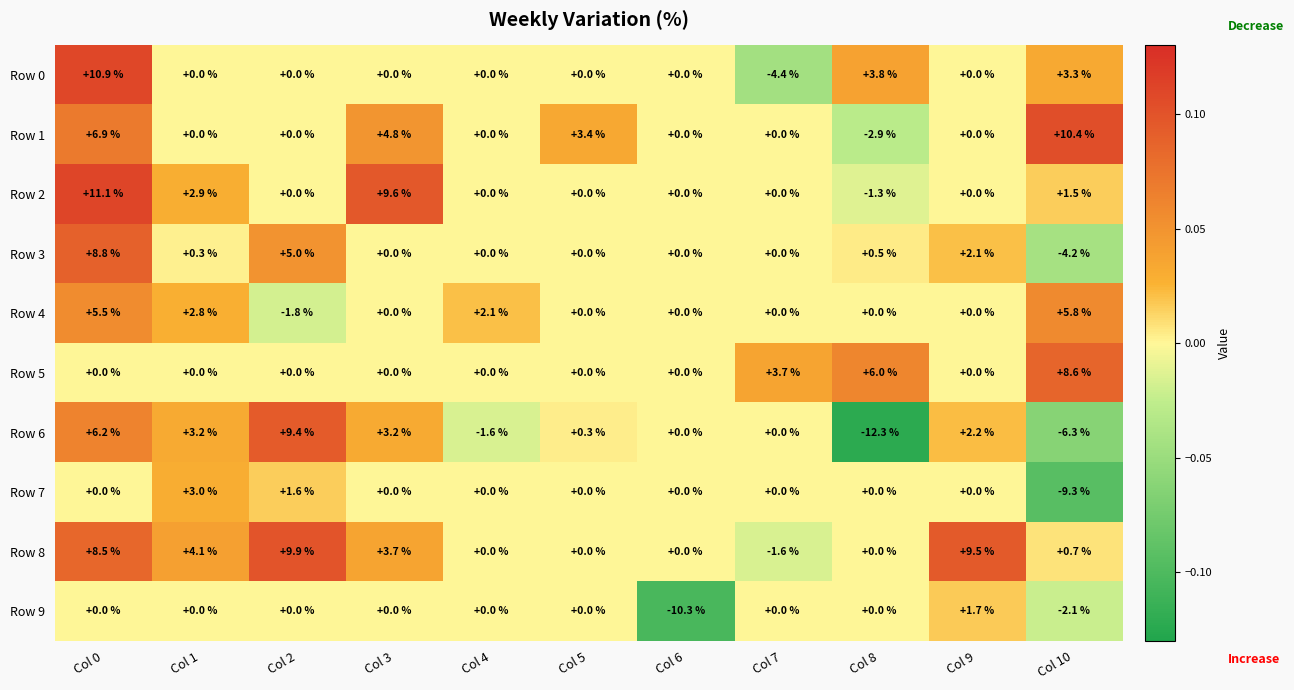

Is it true that Row 0 equals 5.5 at Col 2?

False